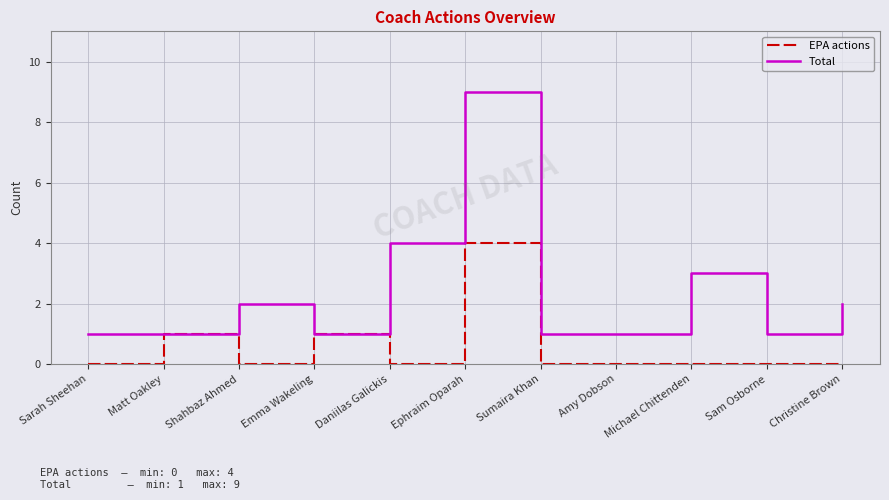

How many series are shown in this chart?

2